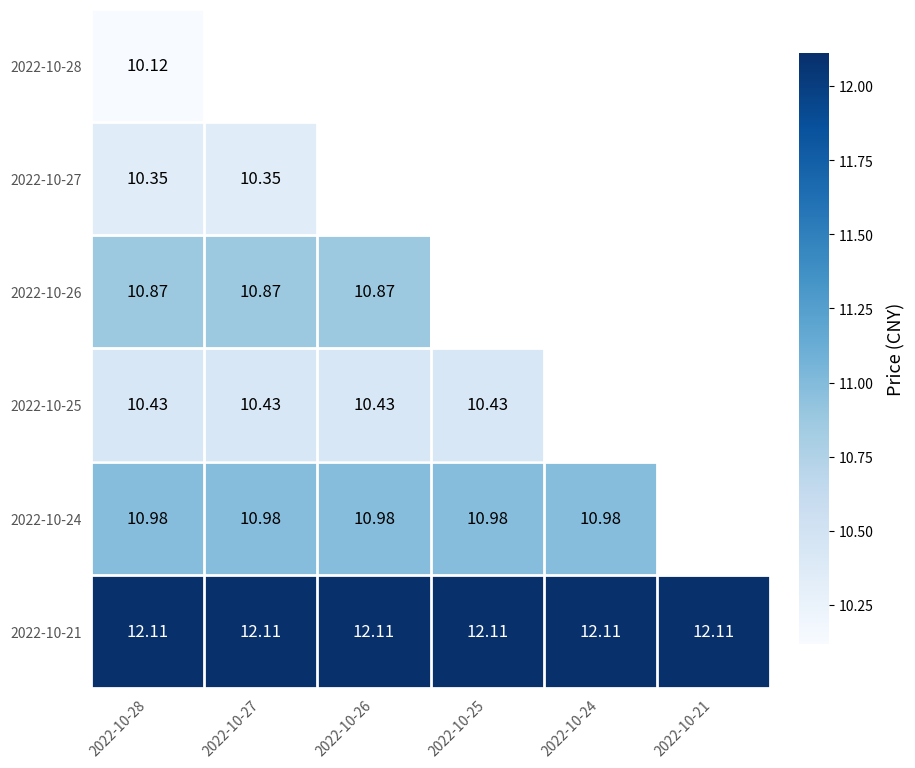

Rank the categories by 2022-10-21 value from lowest to highest.

2022-10-28, 2022-10-27, 2022-10-26, 2022-10-25, 2022-10-24, 2022-10-21